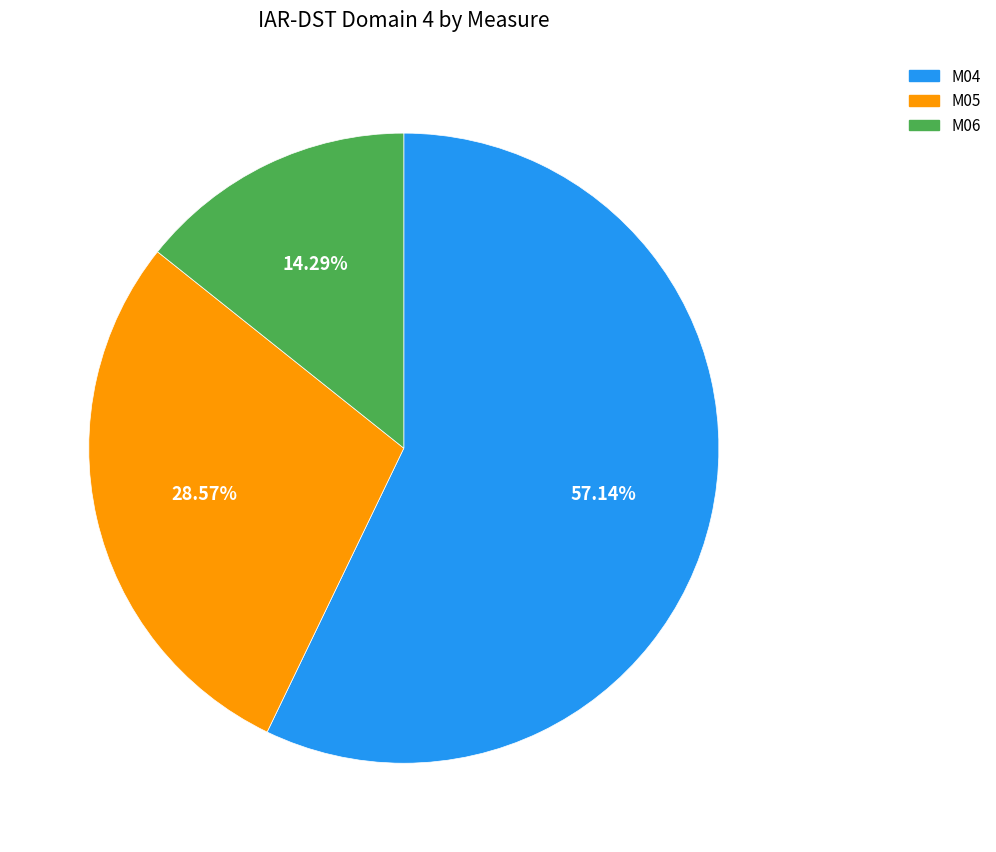

Do M05 and M06 together represent more than half of the pie?

No